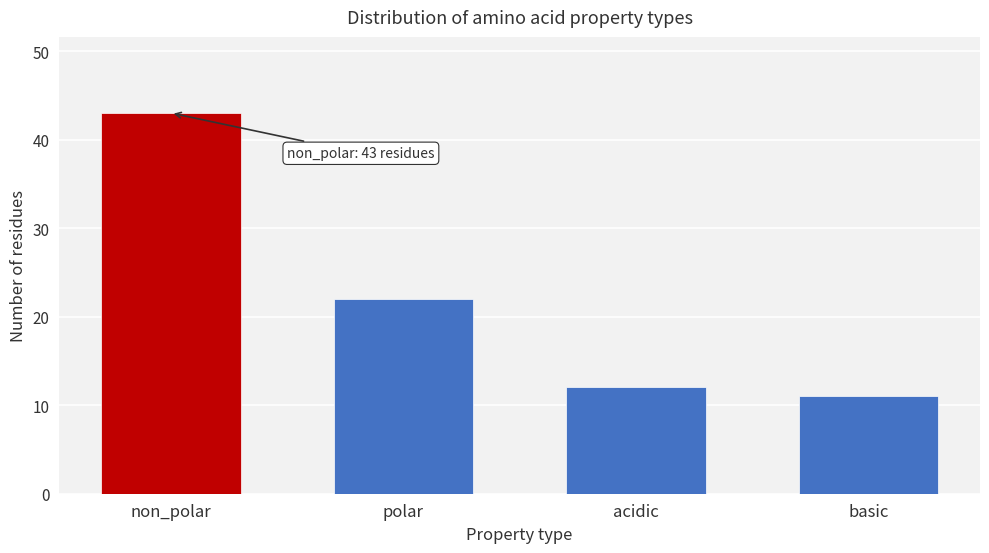

Reading left to right, what are all the values shown in this chart?

non_polar=43	polar=22	acidic=12	basic=11